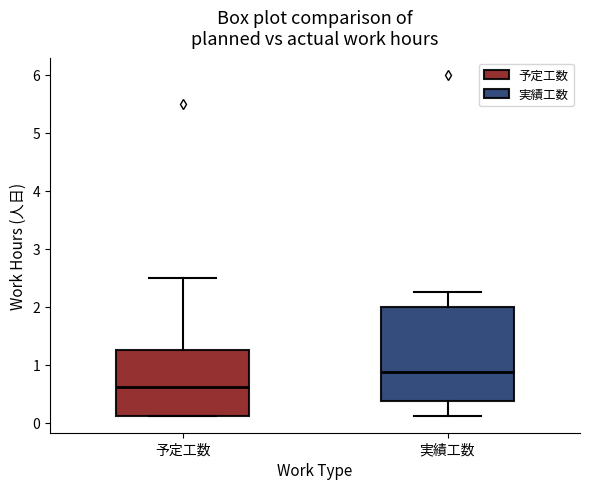

Reading left to right, read every box against the y-axis: the position of its median line, the range the box covers, and the ends of its whiskers. The values are not printed on the chart, so give them approximately, as read against the axis.

予定工数: median 0.6, box 0.1 to 1.3, whiskers 0.1 to 2.5
実績工数: median 0.9, box 0.4 to 2.0, whiskers 0.1 to 2.3